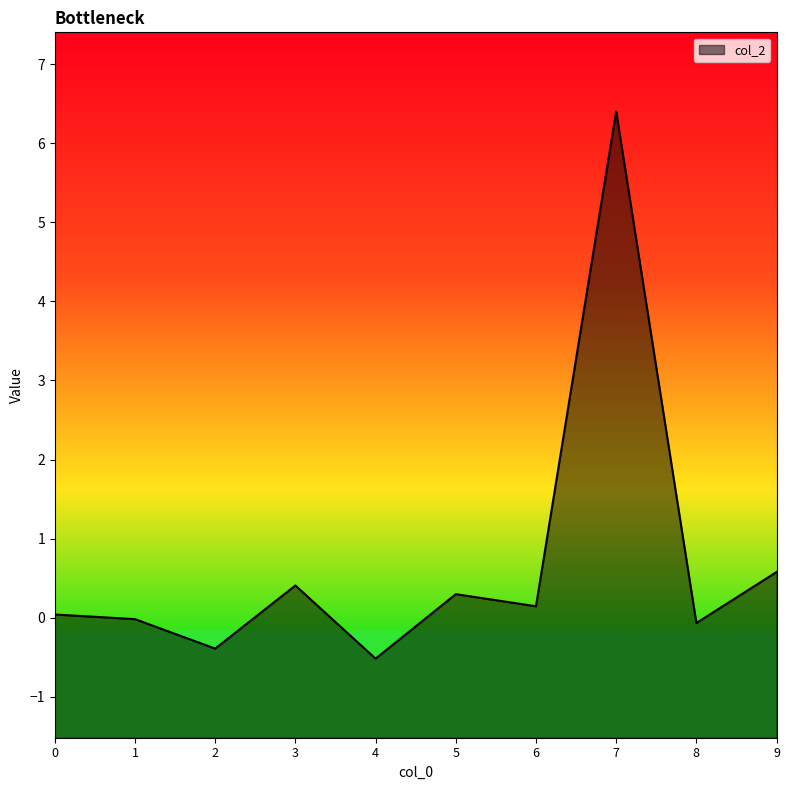

Reading left to right, extract all data points from this chart.

0.0	-0.0	-0.4	0.4	-0.5	0.3	0.1	6.4	-0.1	0.6